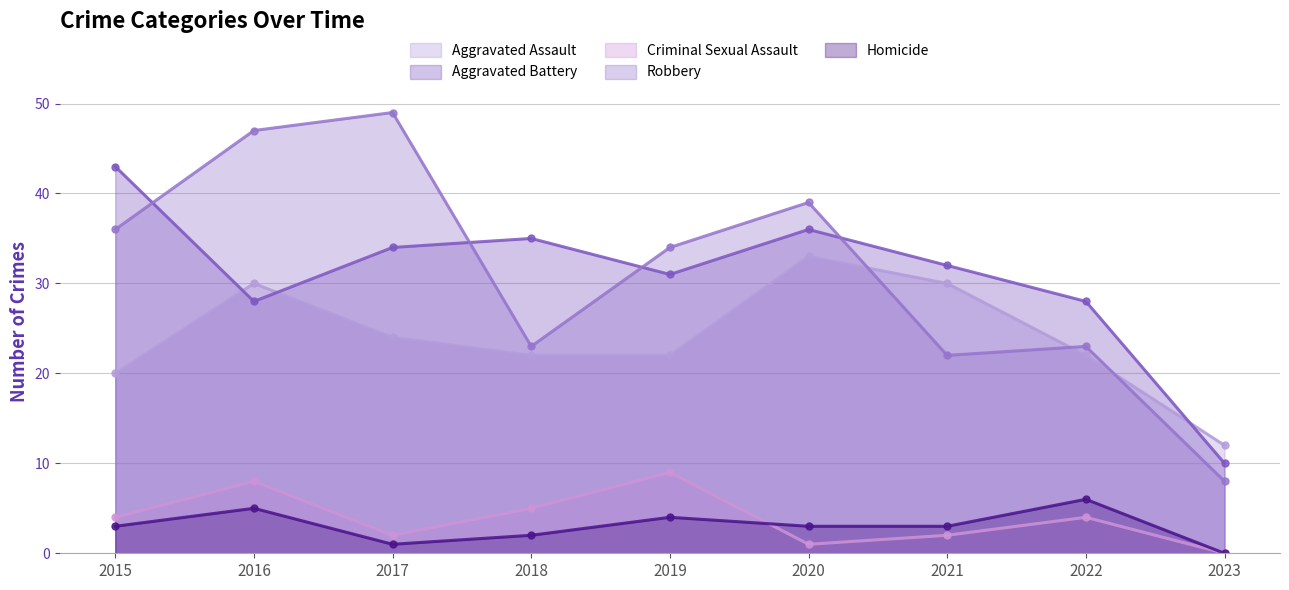

Count the Homicide values in the range 2 to 4.

5